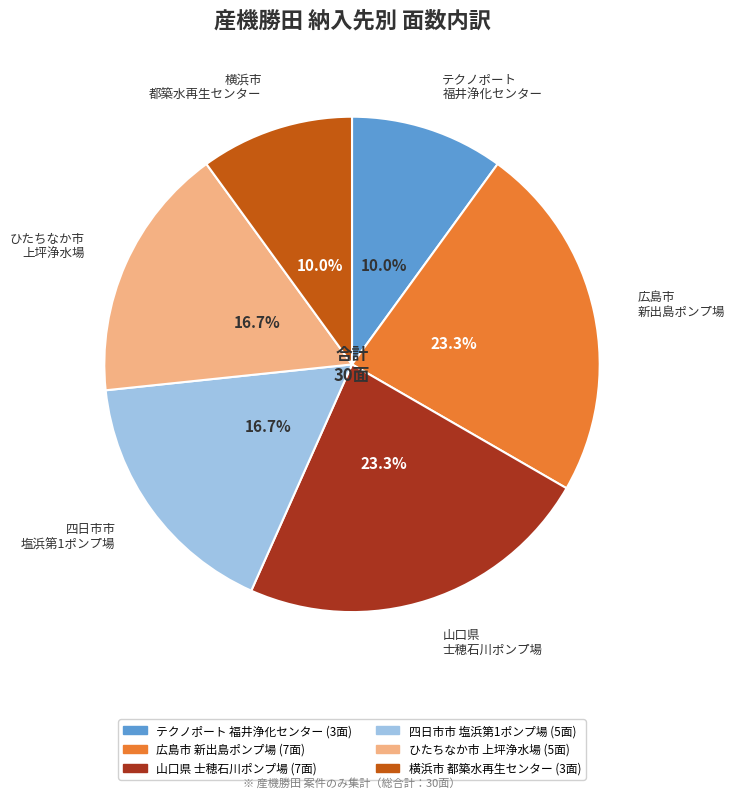

Does any single category account for the majority?

No